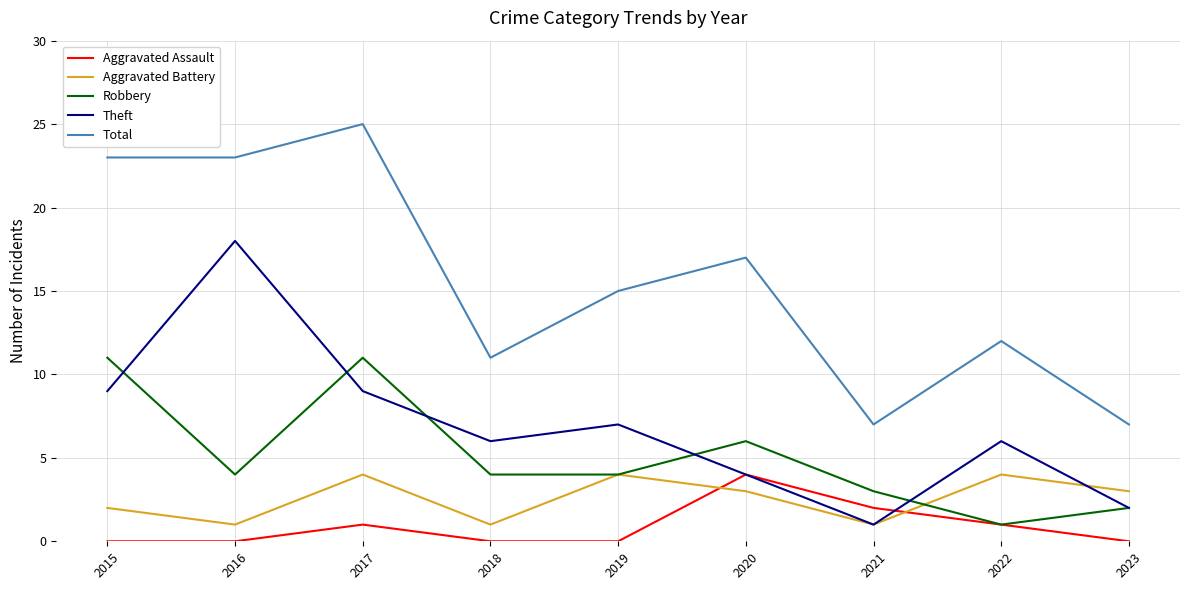

At which category does Robbery reach its first local peak?

2017